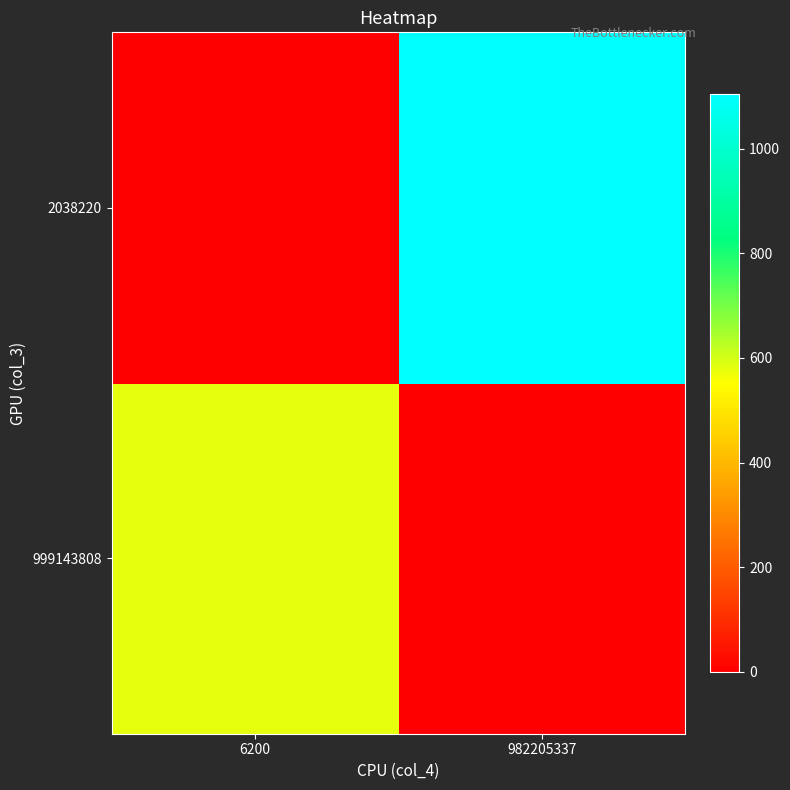

How many series are shown in this chart?

2